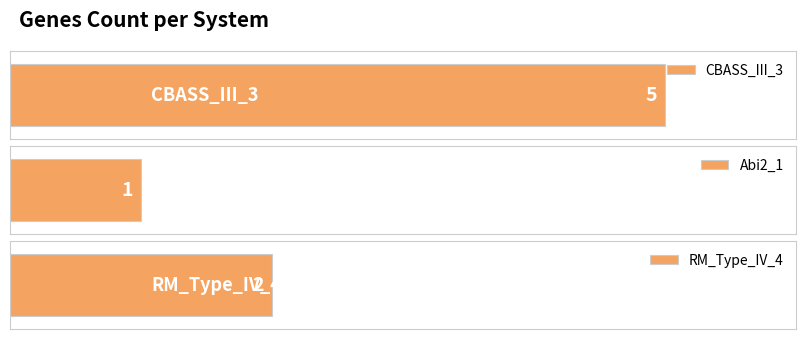

What position from the right is Abi2_1?

2